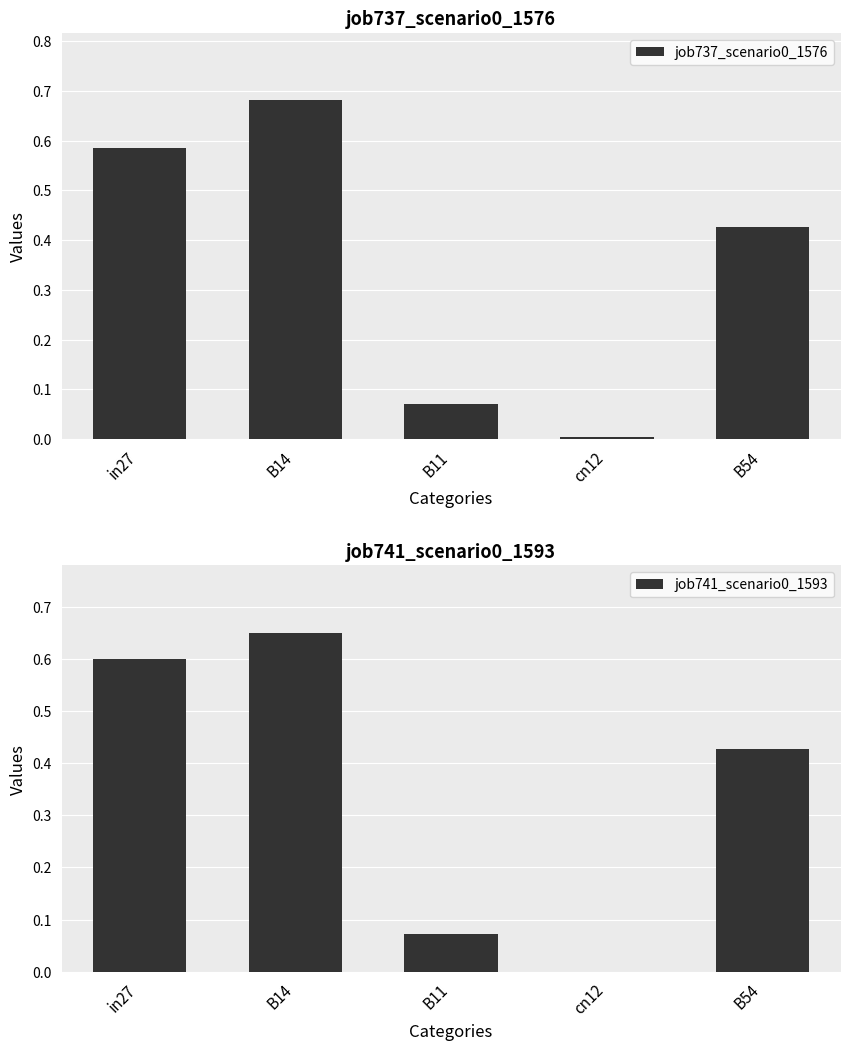

What are all the series names shown in the legend?

job737_scenario0_1576, job741_scenario0_1593